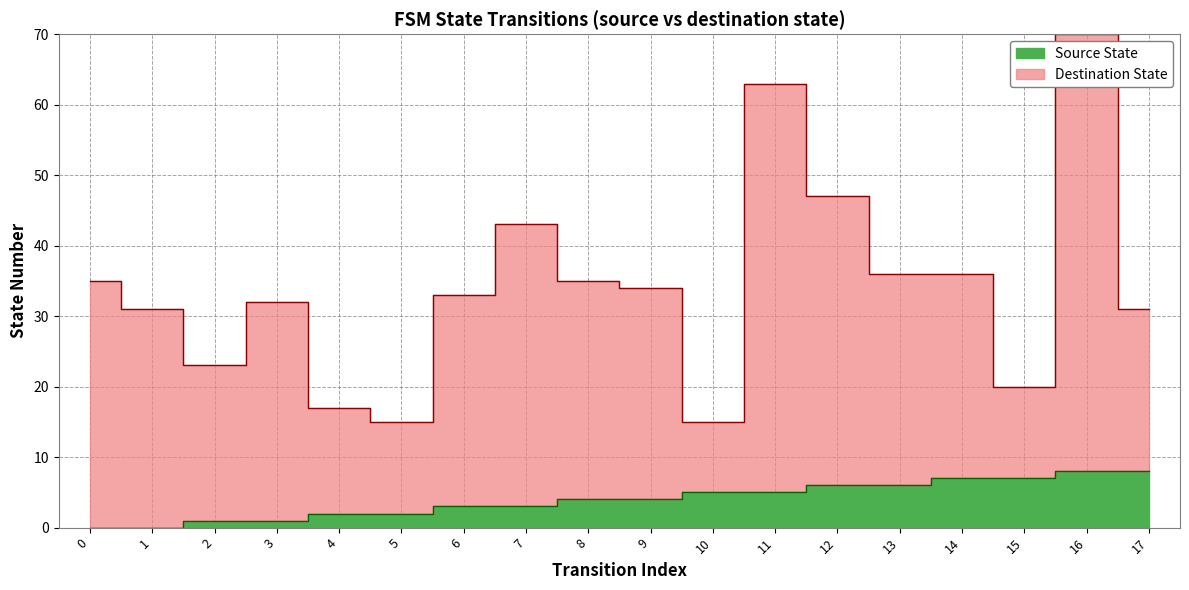

What is the difference between the second highest and minimum values in the destination_state series?

48